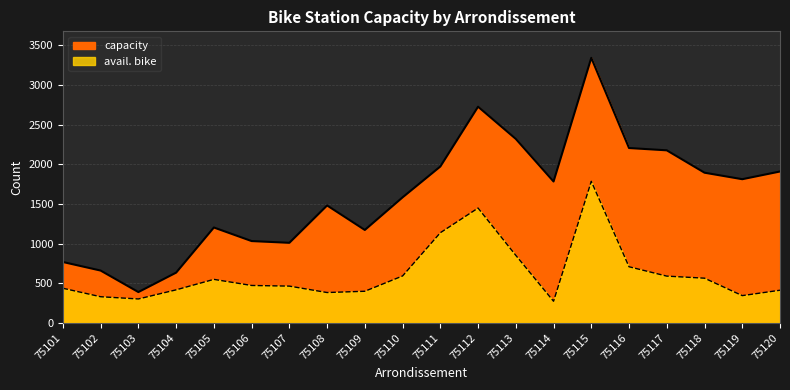

Which series changed the most between 75105 and 75114?

capacity